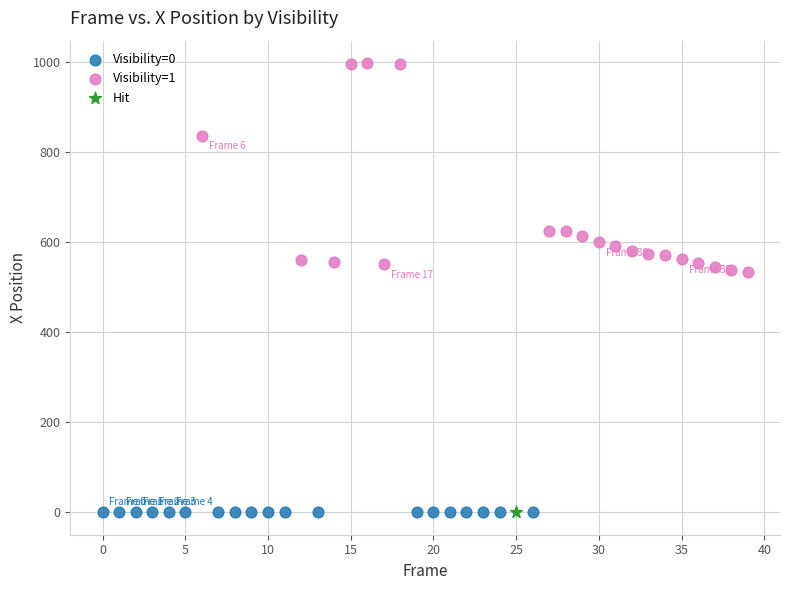

What are all the series names shown in the legend?

Visibility=0, Visibility=1, Hit